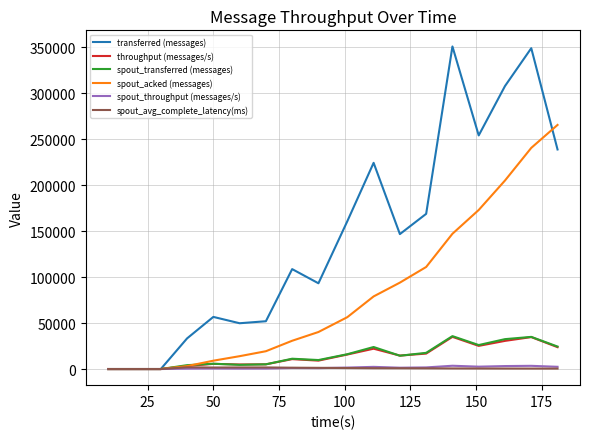

What are all the series names shown in the legend?

transferred (messages), throughput (messages/s), spout_transferred (messages), spout_acked (messages), spout_throughput (messages/s), spout_avg_complete_latency(ms)